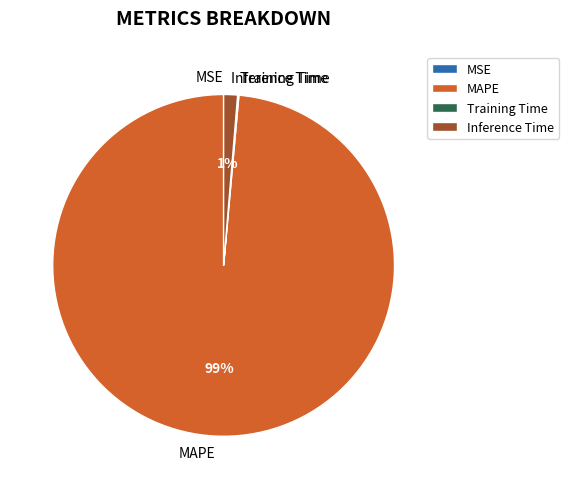

Is Inference Time the majority of the pie?

No